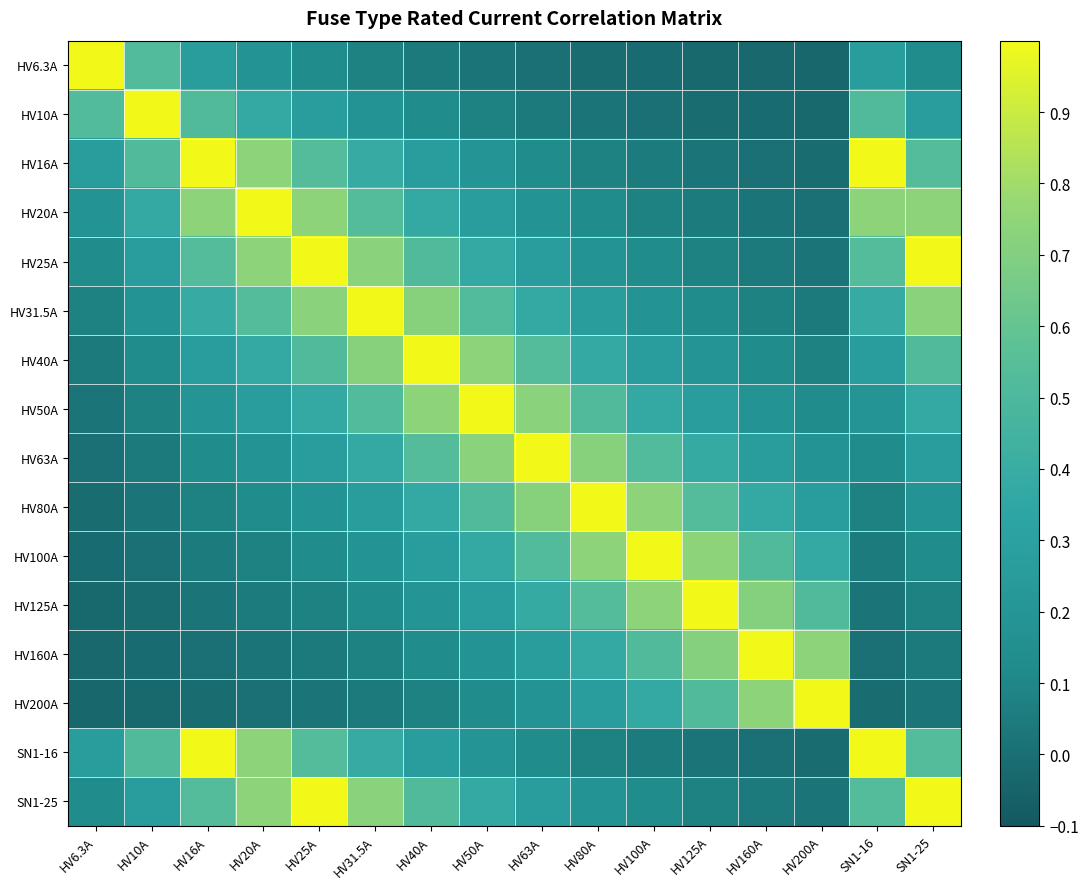

What is the maximum value shown in the chart?

1.0